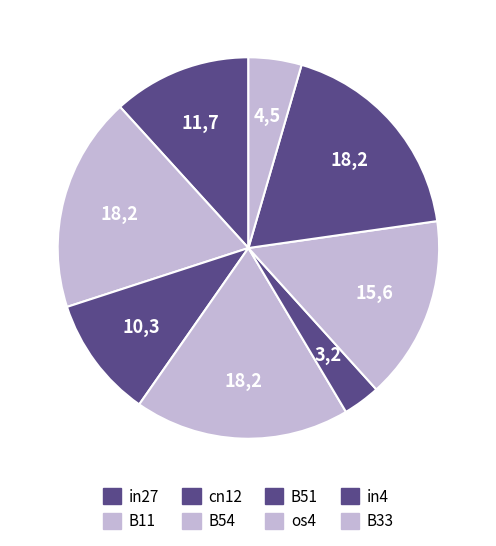

What percentage is the os4 slice, to the nearest percent?

16%